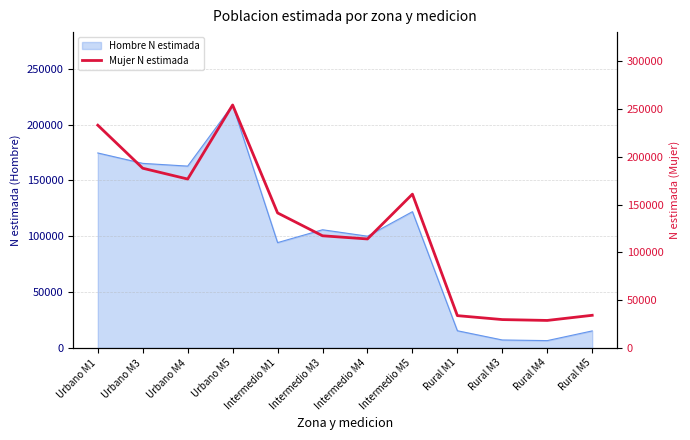

What is the change in value from Urbano M3 to Rural M1?

-154236